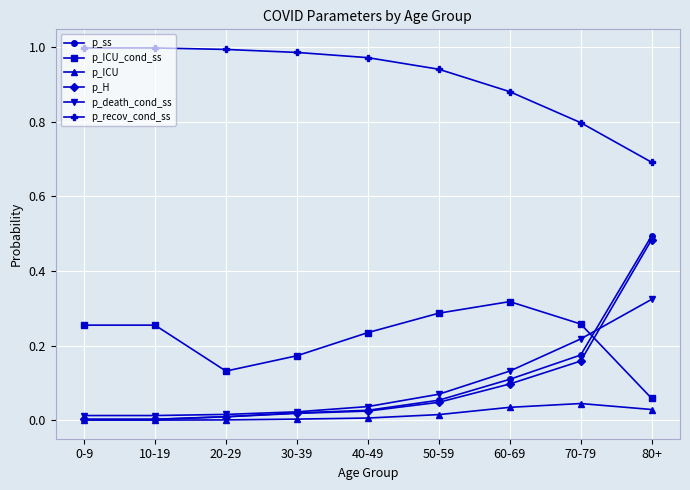

Where is the first local minimum for p_ICU_cond_ss?

20-29